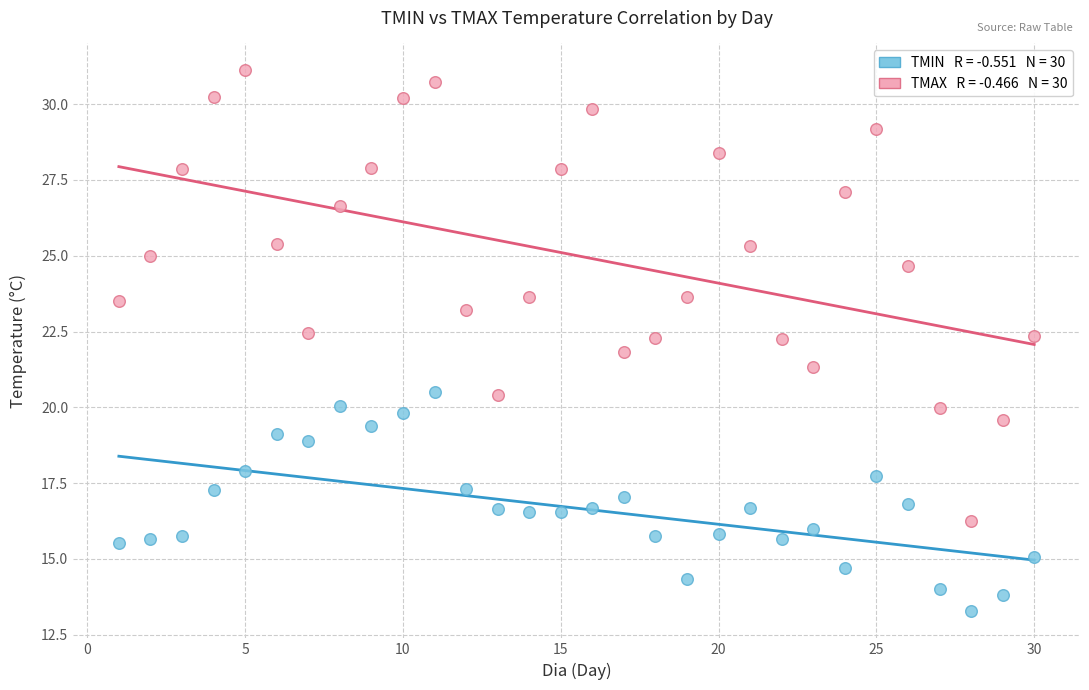

Across all data points, what is the range of X values (max minus min)?

29.0